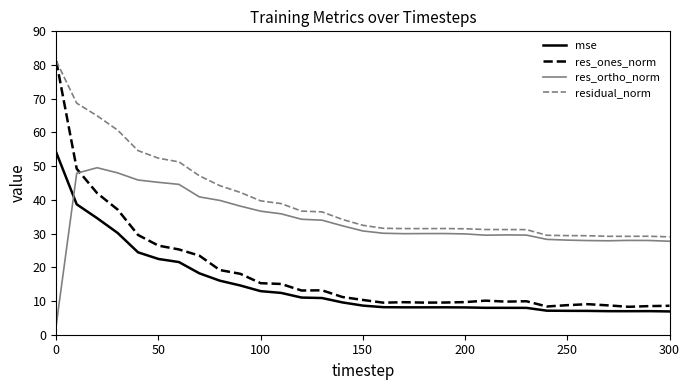

True or false: mse and residual_norm cross at least once.

False